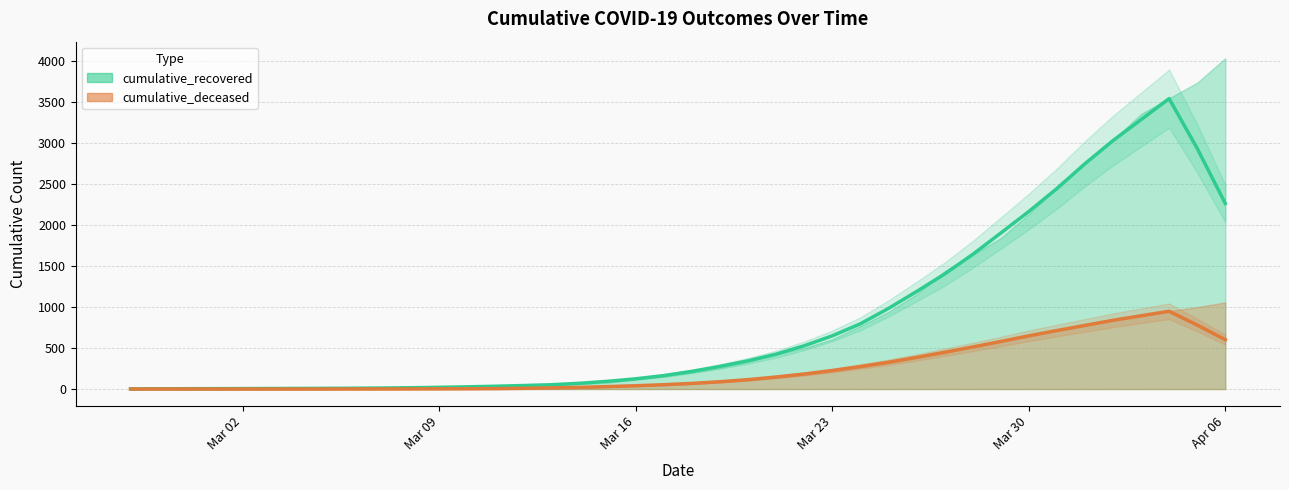

What position from the left is 2020-03-05?

8